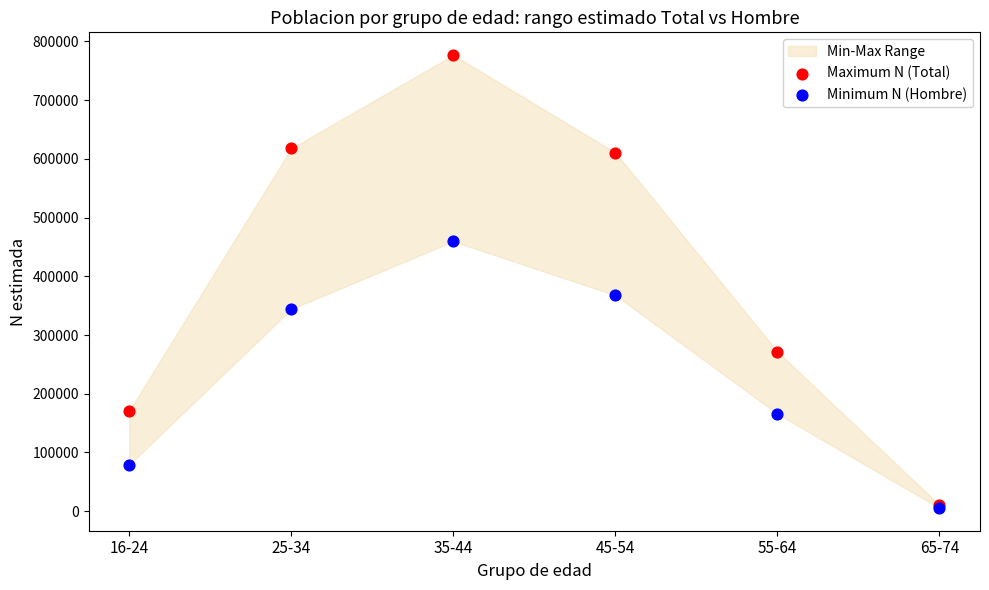

In the Minimum N (Hombre) series, what Y value is closest to 232389?

165726